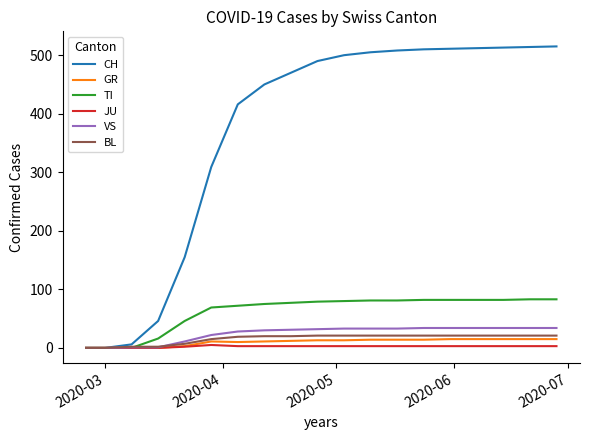

Which series has the largest total across all categories?

CH